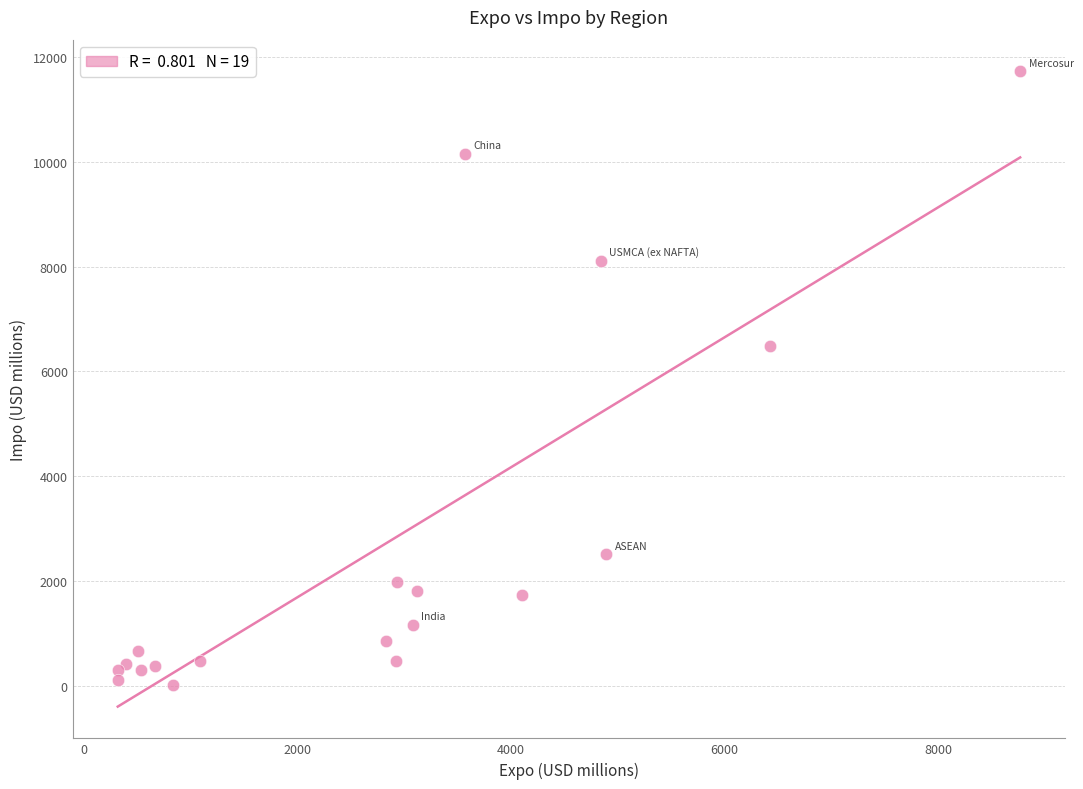

What Y value in the scatter plot is closest to 5872?

6489